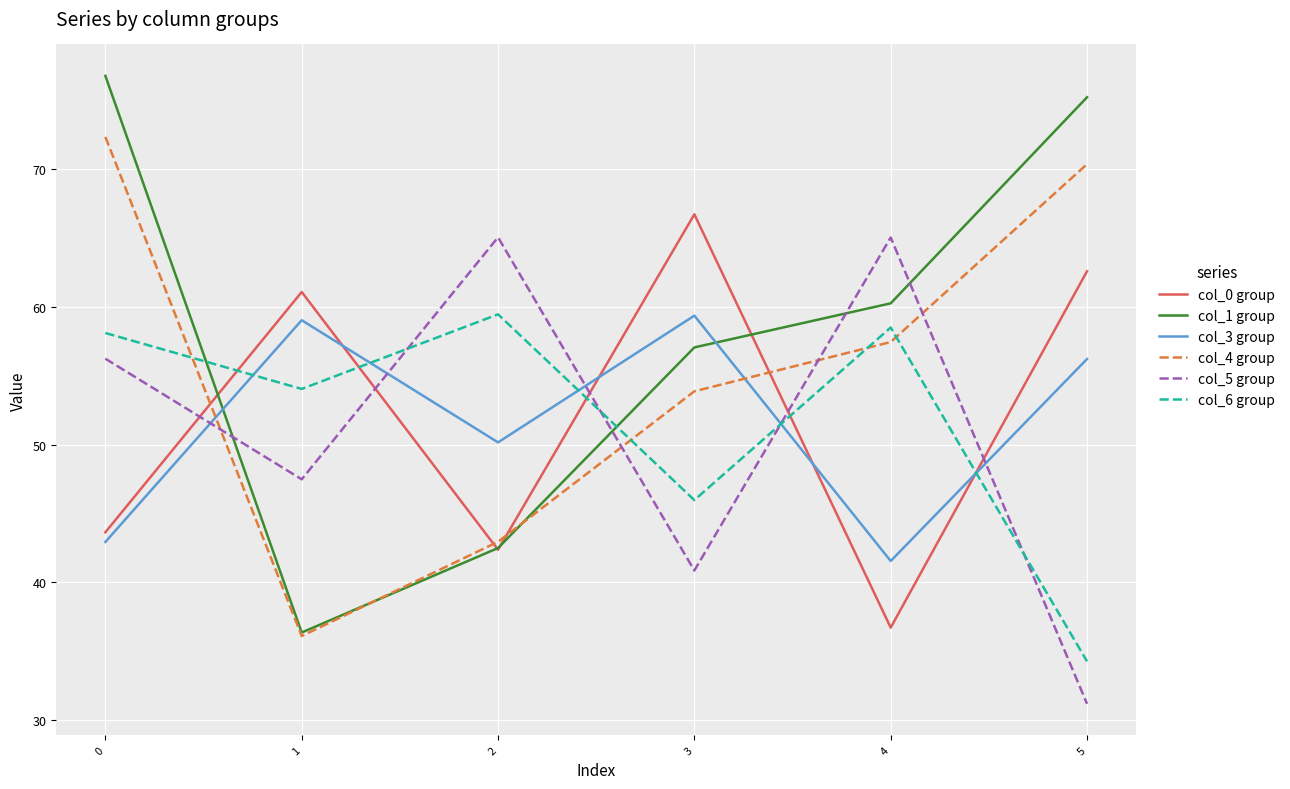

Which series changed the most between 2 and 4?

col_1 group